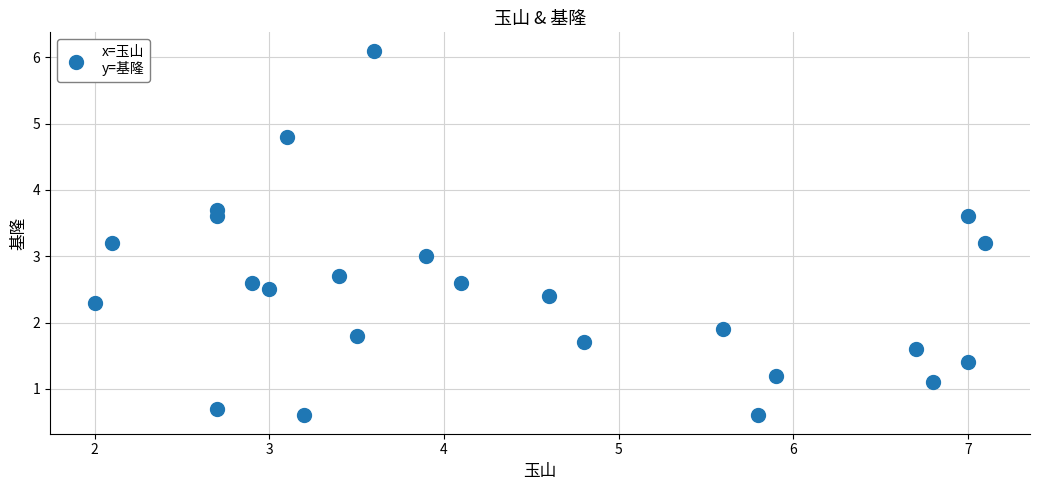

What is the range of Y values (max minus min)?

5.5